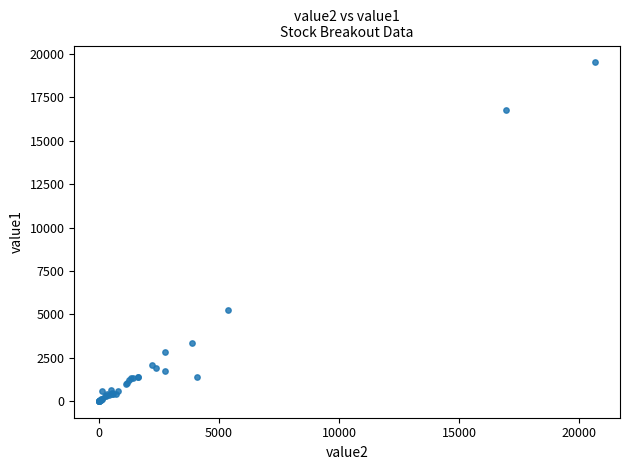

What Y value in the scatter plot is closest to 9762?

5270.4